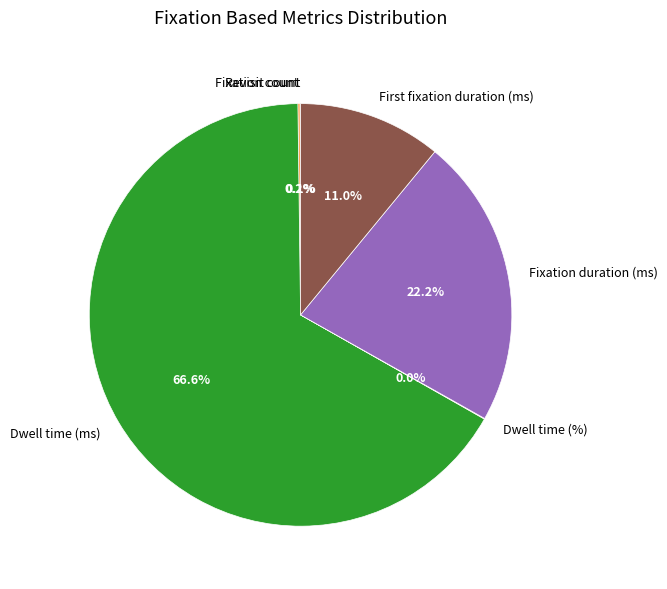

What is the largest slice in the pie chart?

Dwell time (ms)